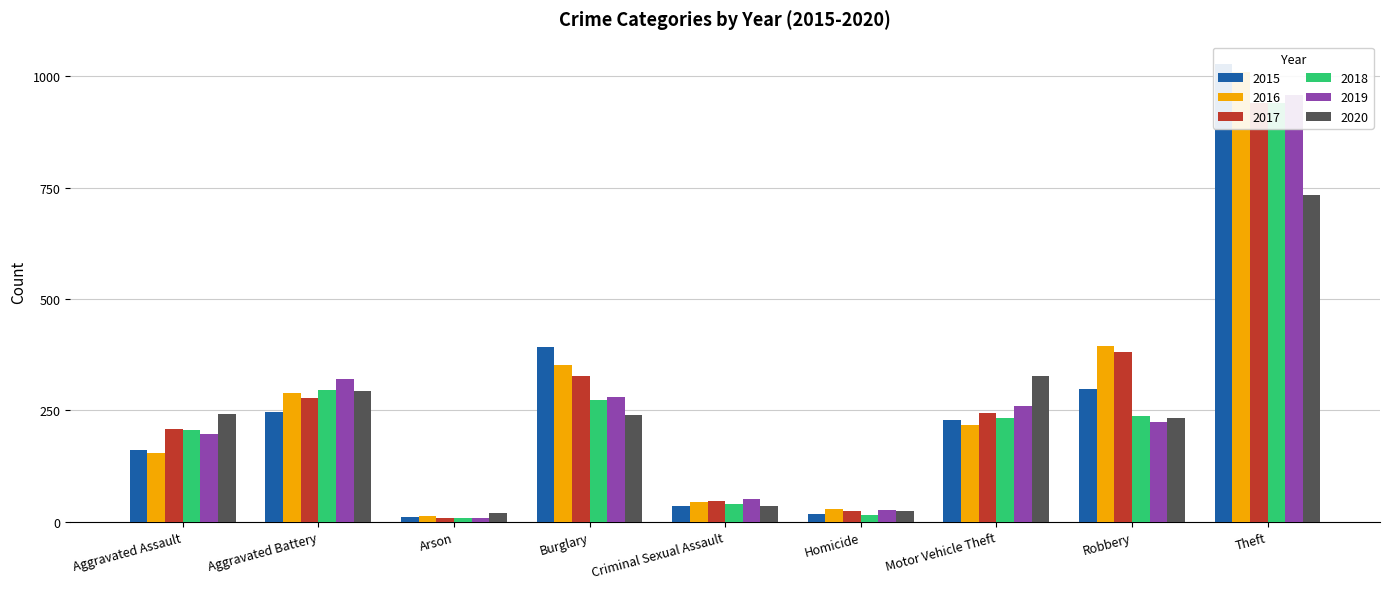

True or false: 2015 has a value of 297 at Robbery.

True